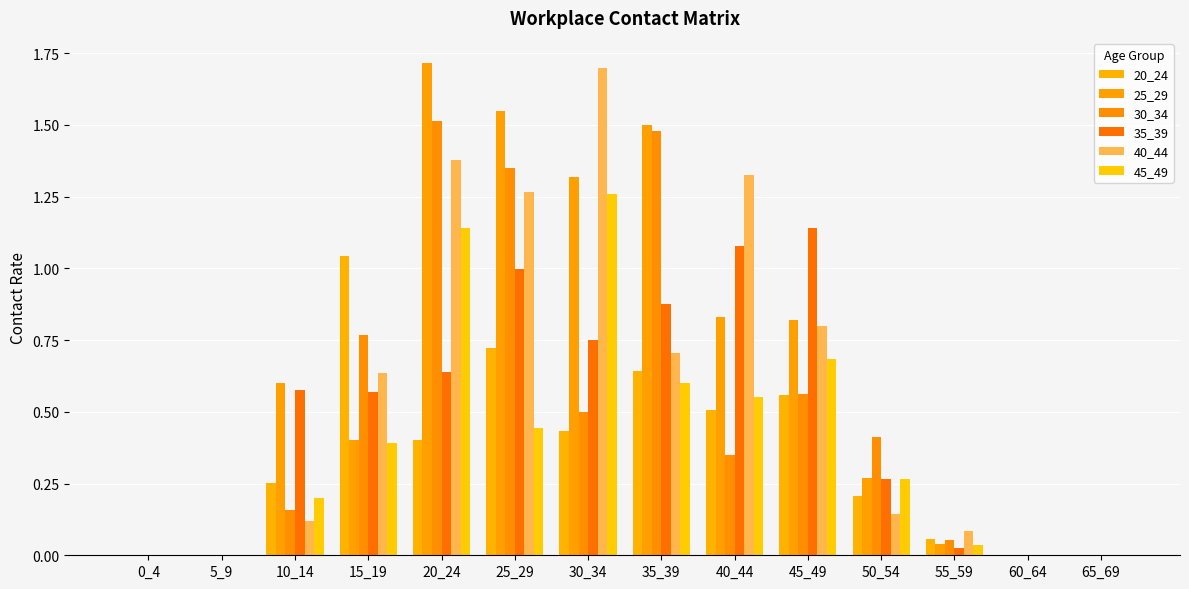

Which category has the highest value in the 25_29 series?

20_24